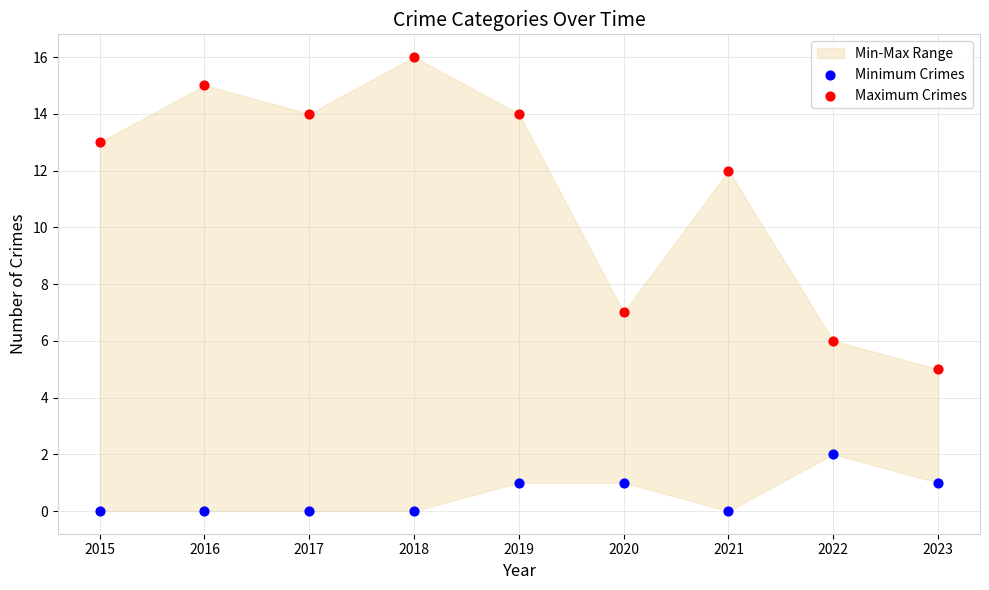

Which series has the largest Y range (max minus min)?

Maximum Crimes